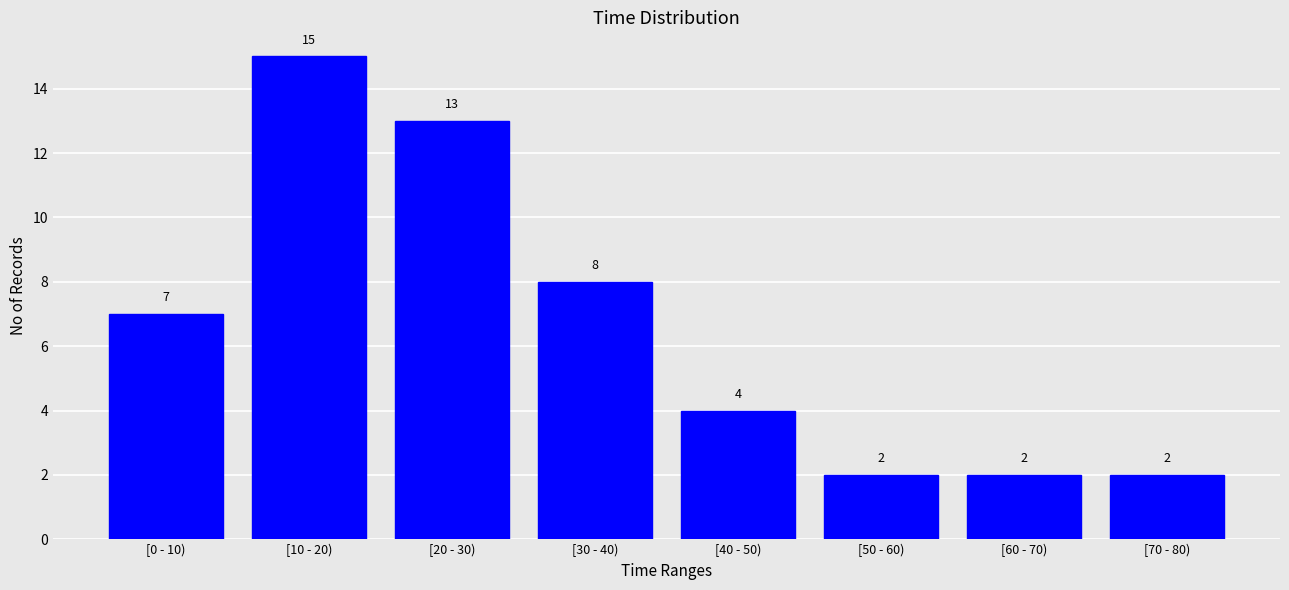

Reading left to right, what are all the values shown in this chart?

7	15	13	8	4	2	2	2